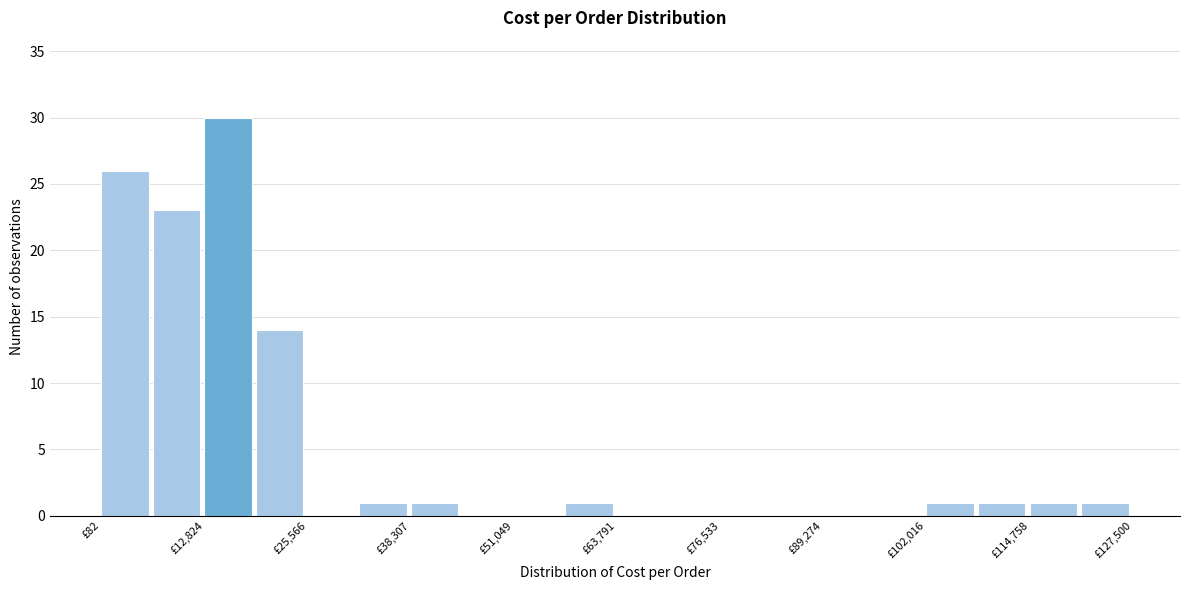

Read against the x-axis, roughly where is the centre of the tallest bar?

16000